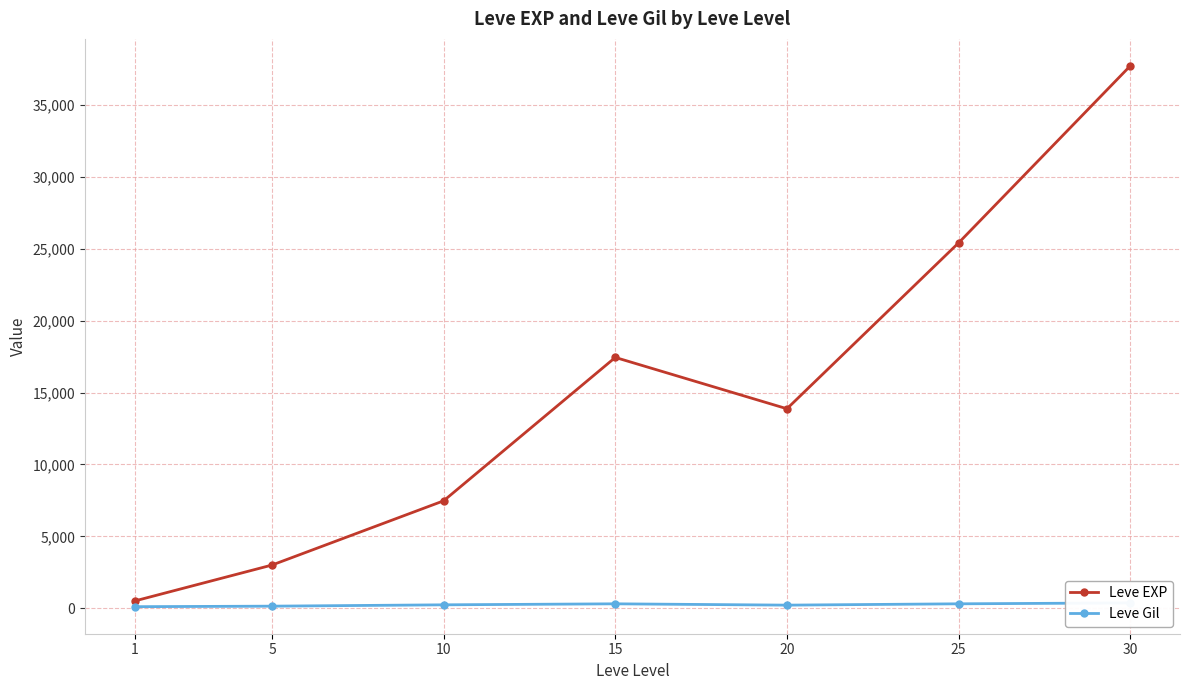

True or false: Leve Gil and Leve EXP intersect in this chart.

False